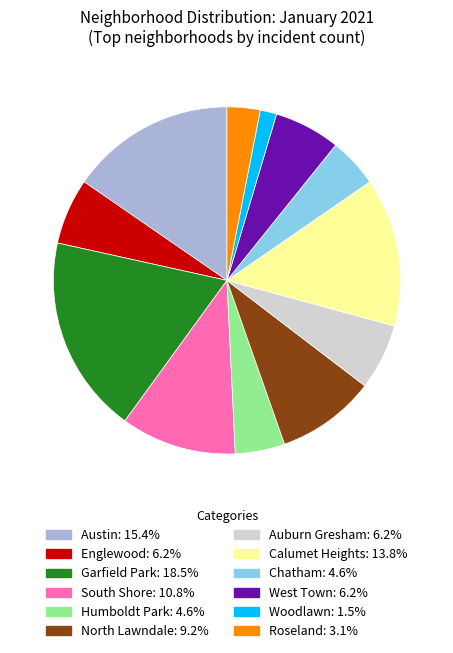

Does South Shore represent more than half of the total?

No